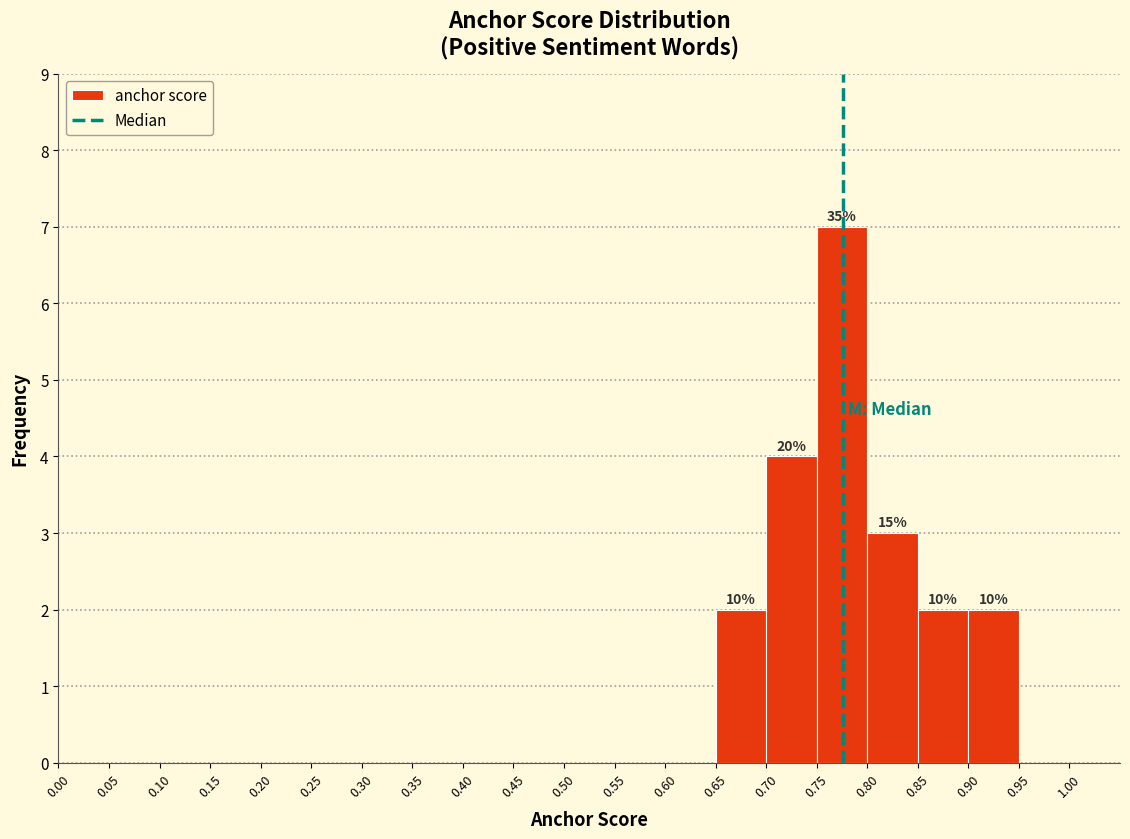

Over which range of the x-axis is the bar tallest?

0.75 to 0.80